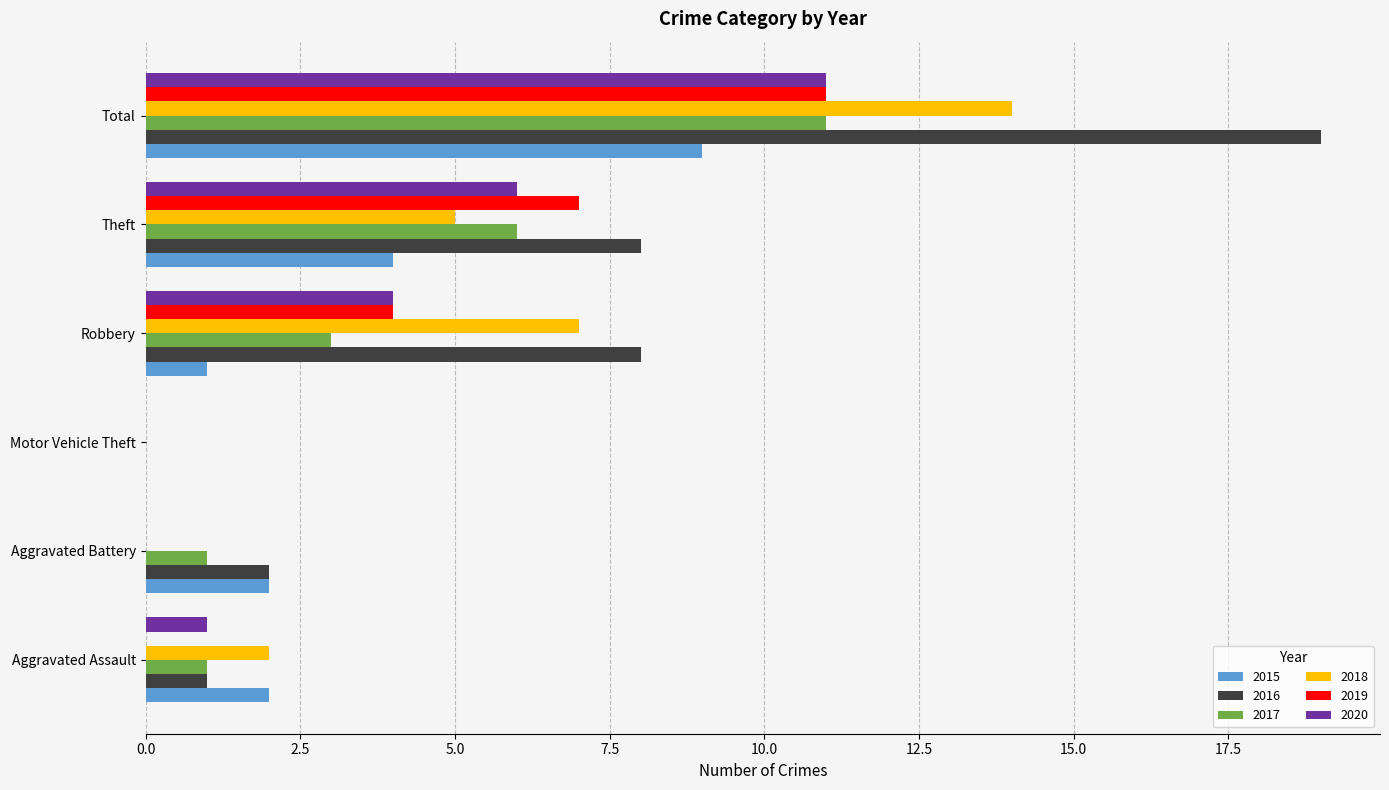

Between Robbery and Total, which series saw the biggest shift?

2016